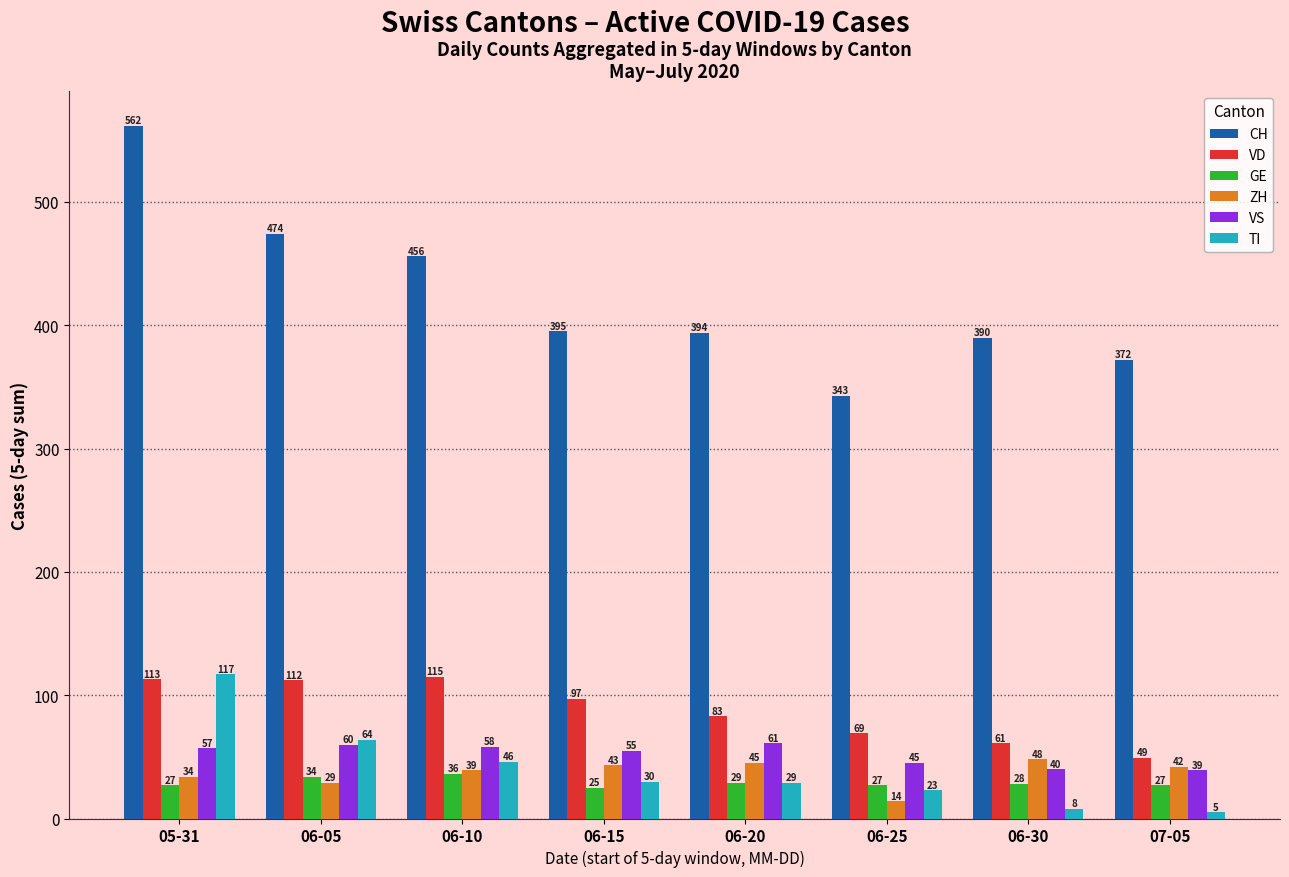

What is the difference between the maximum and minimum values in the ZH series?

34